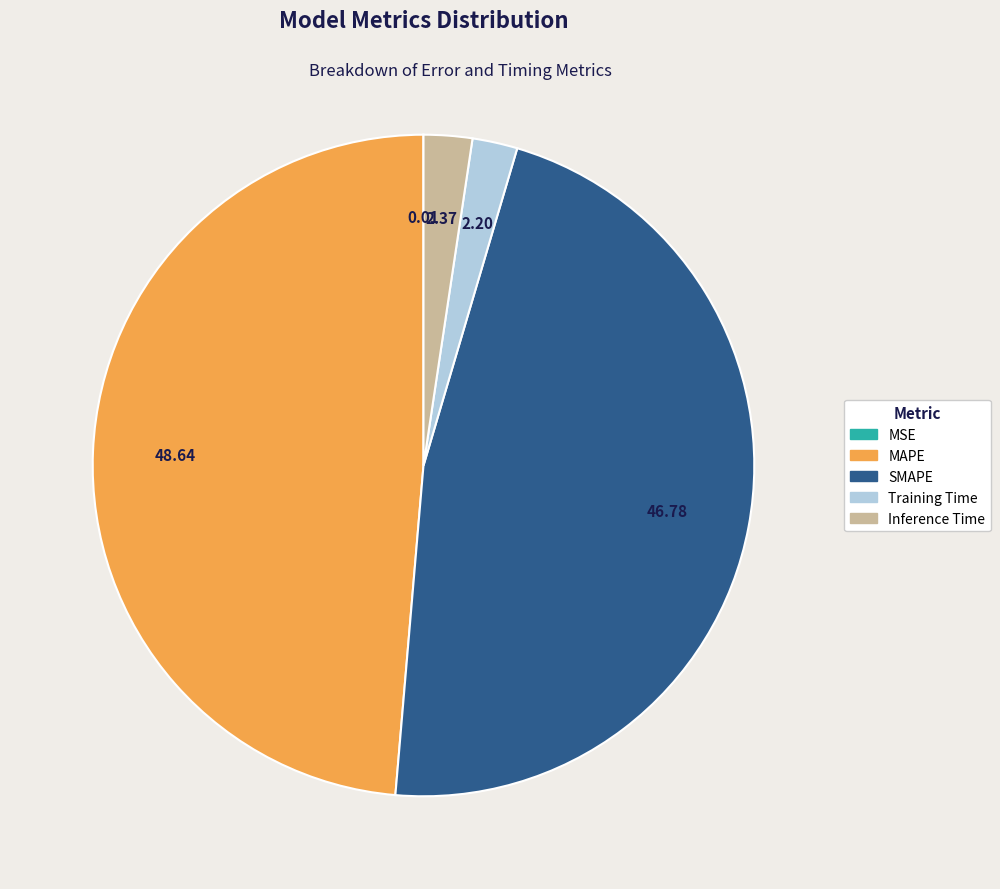

Do SMAPE and MAPE together represent more than half of the pie?

Yes